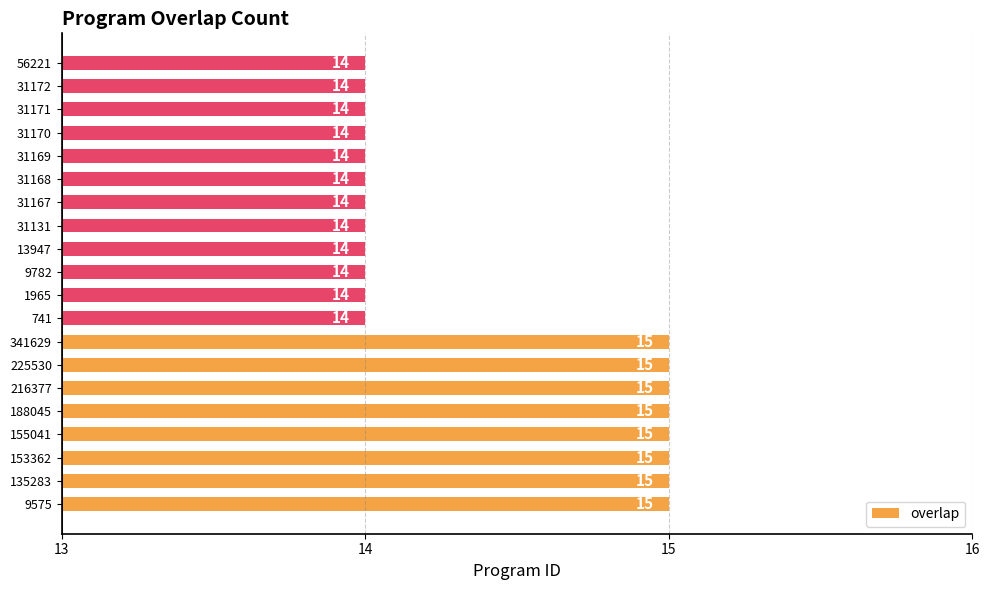

Reading top to bottom, list all the values displayed in this chart.

56221=14	31172=14	31171=14	31170=14	31169=14	31168=14	31167=14	31131=14	13947=14	9782=14	1965=14	741=14	341629=15	225530=15	216377=15	188045=15	155041=15	153362=15	135283=15	9575=15